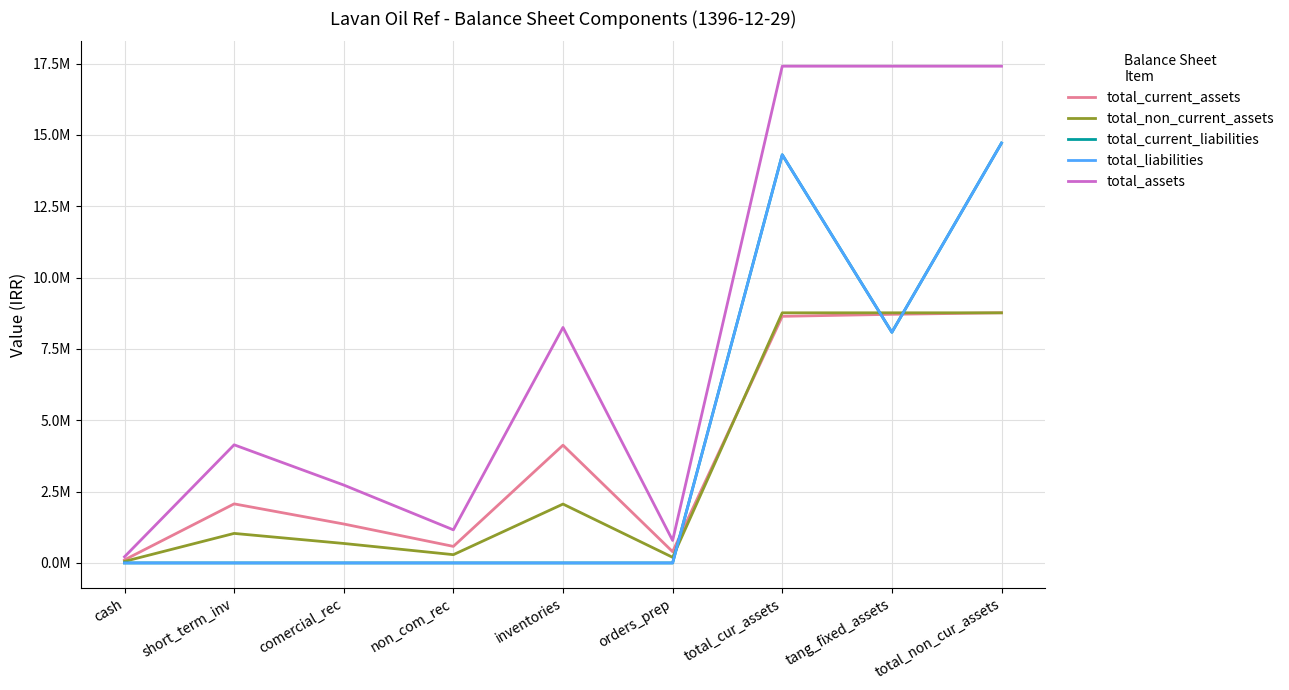

Which series has the largest range (max minus min)?

total_assets